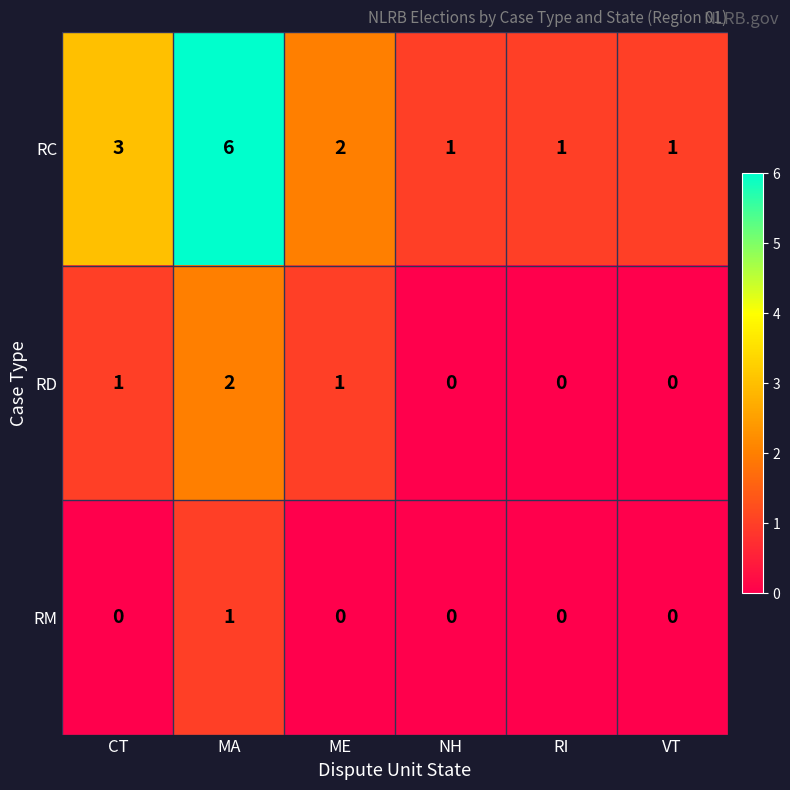

Count the number of data series in this chart.

3